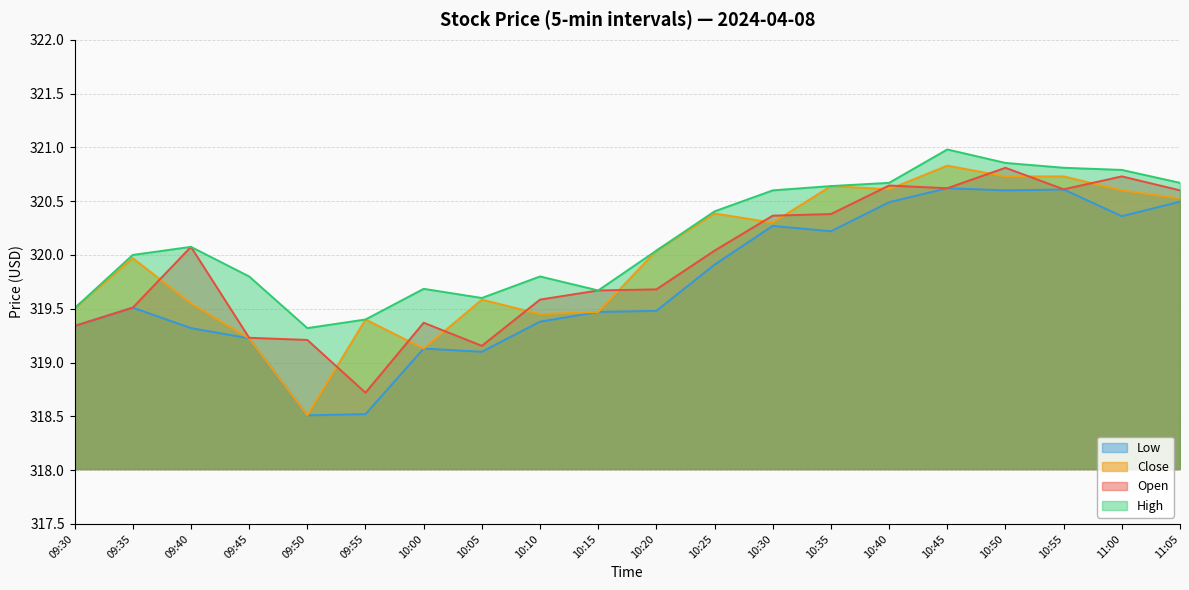

At 10:05, list the series in order from smallest to largest.

Low, Open, Close, High